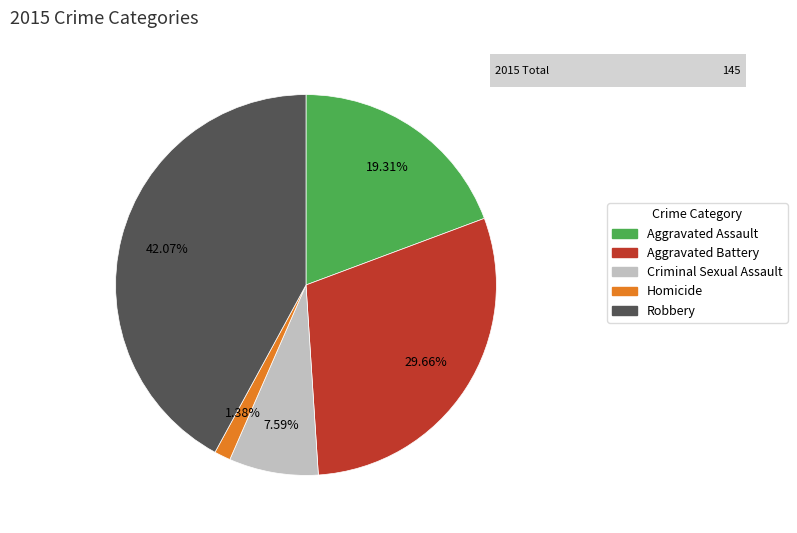

Combined, what portion of the pie is Homicide and Aggravated Assault?

20.7%